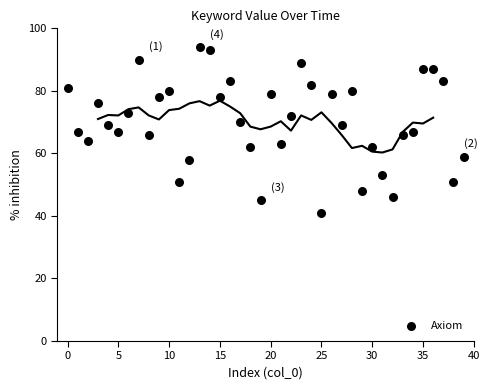

What is the range of Y values (max minus min)?

53